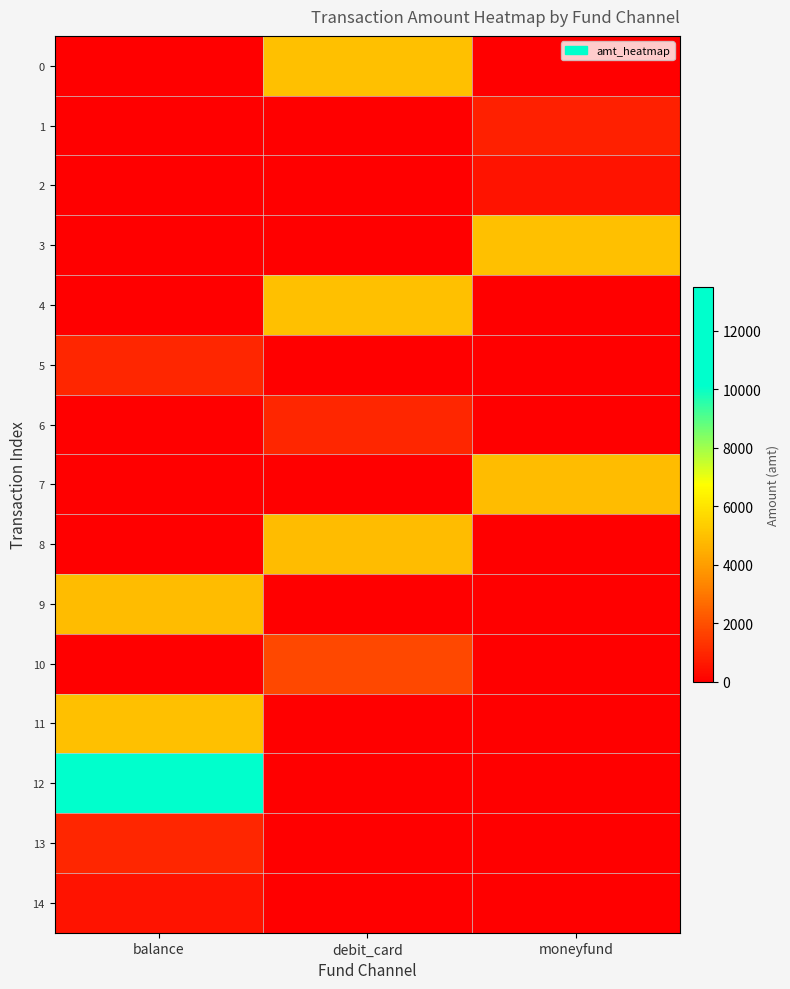

Which series changed the most between balance and debit_card?

12